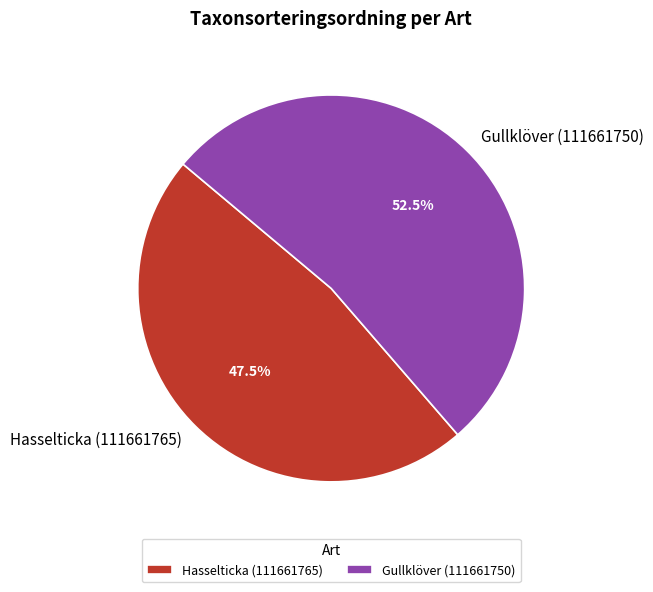

What percentage is NOT represented by Gullklöver (111661750)?

47.5%